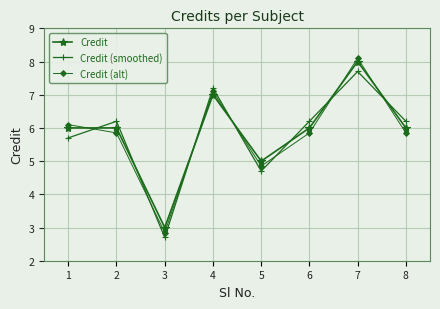

What is the value of the Credit (smoothed) point at the 5th from the left?

4.7